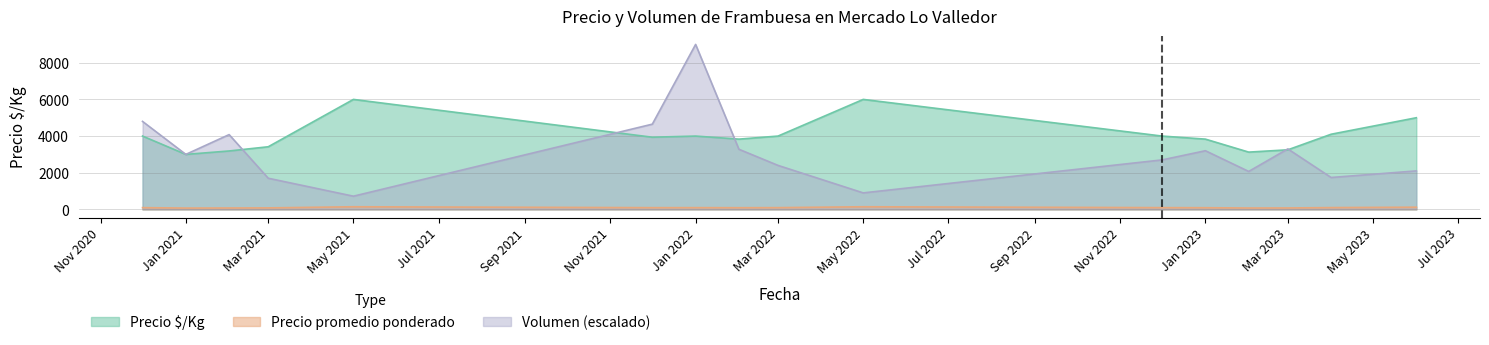

What is the maximum value for Precio $/Kg?

6000.0